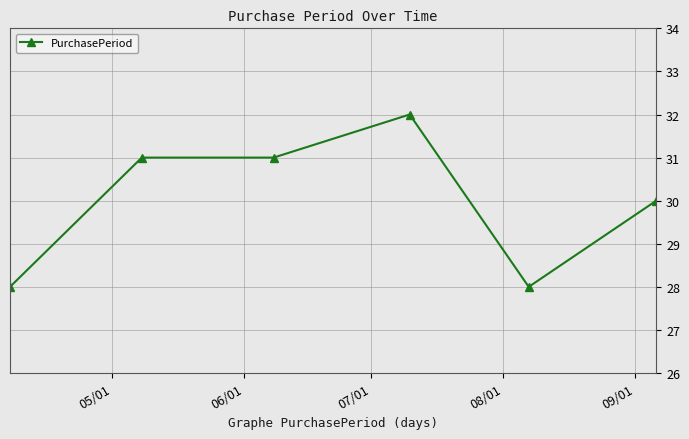

Count the number of categories in the chart.

6